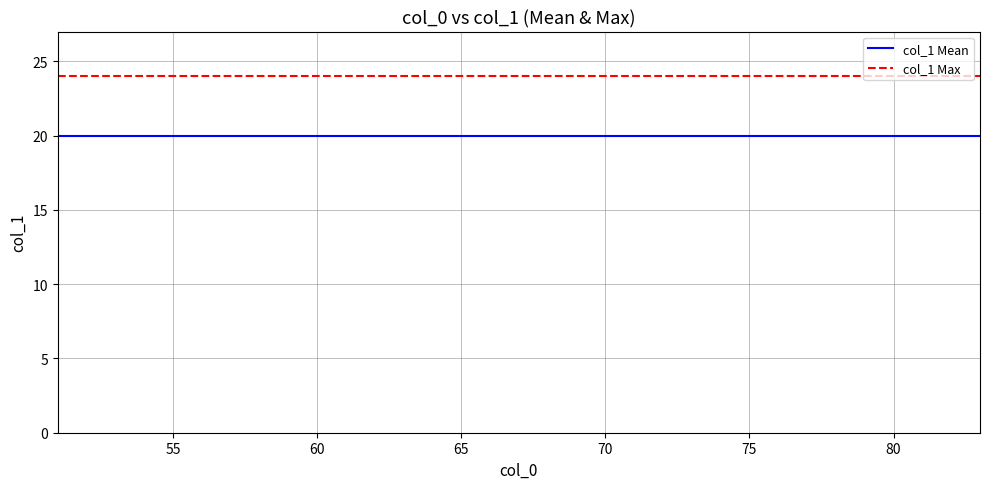

True or false: col_1 Max and col_1 Mean cross at least once.

False